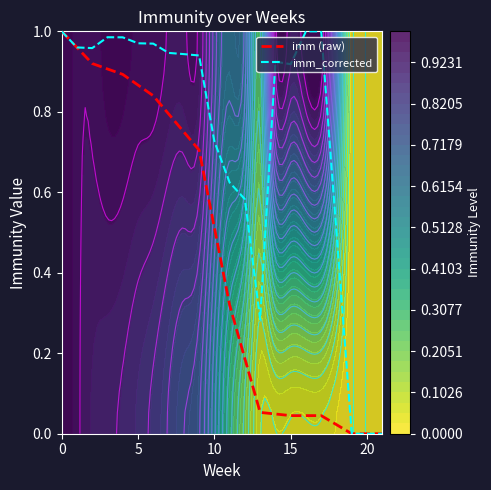

How many distinct data groups are displayed?

2